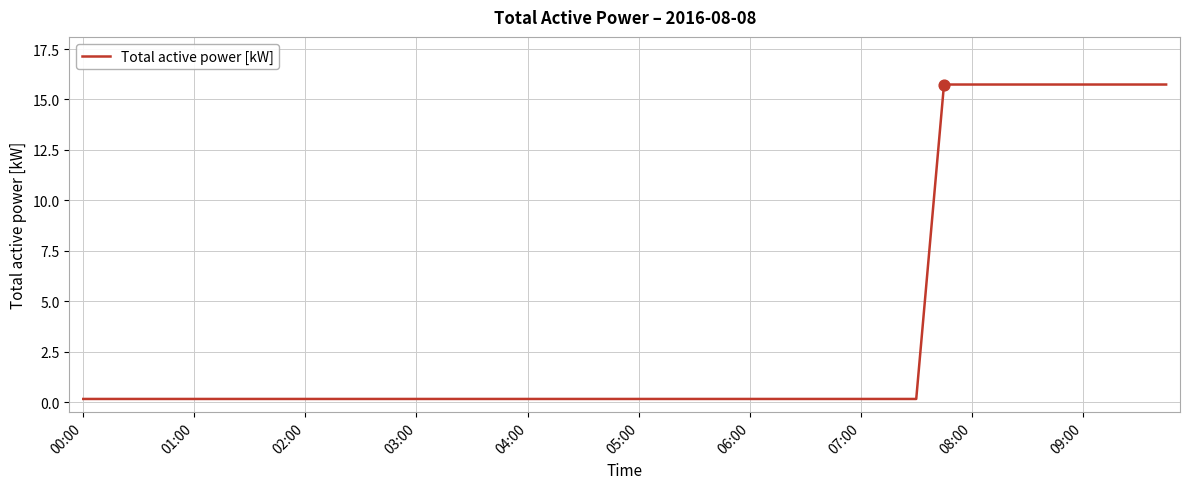

What is the difference between the maximum and minimum values?

15.6